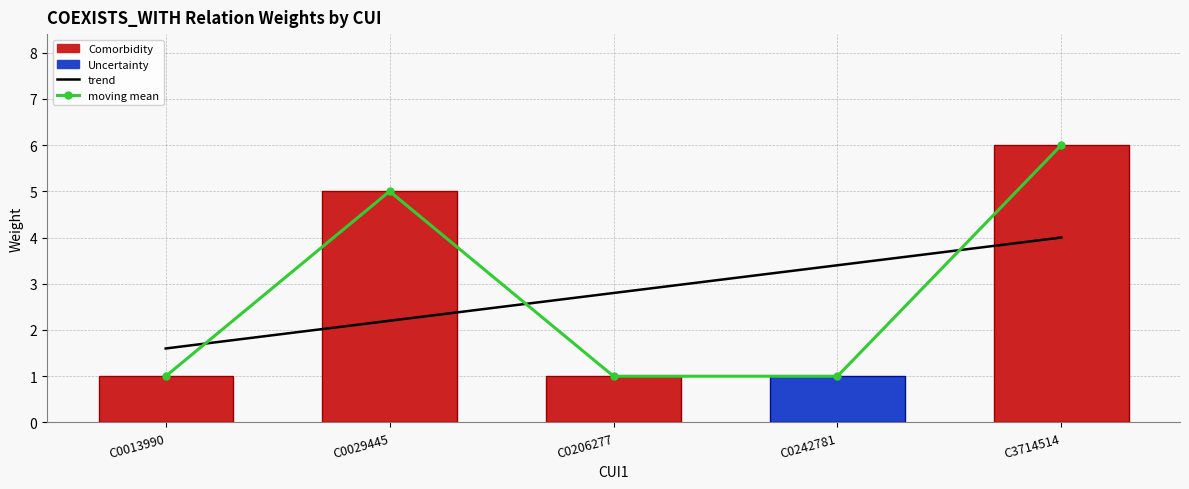

Between C0013990 and C0242781, which is larger?

C0013990